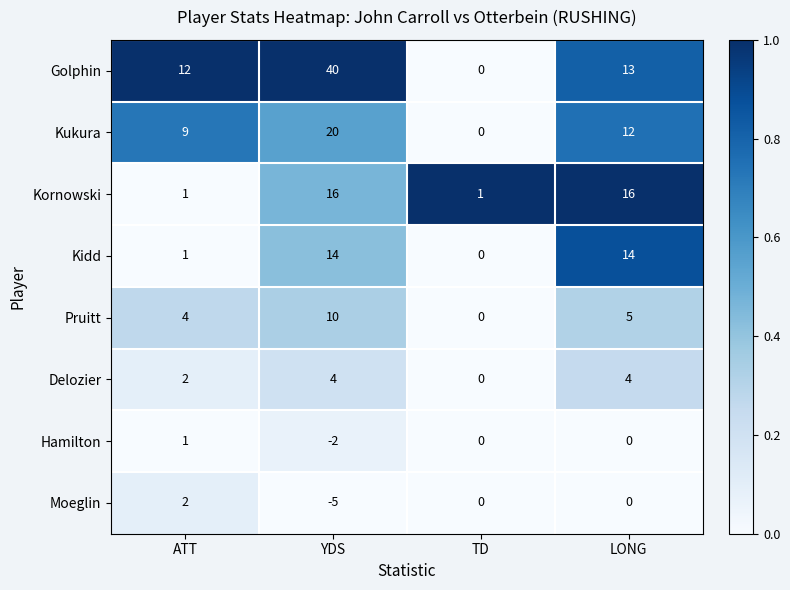

At which label is Kukura closest to 10?

ATT